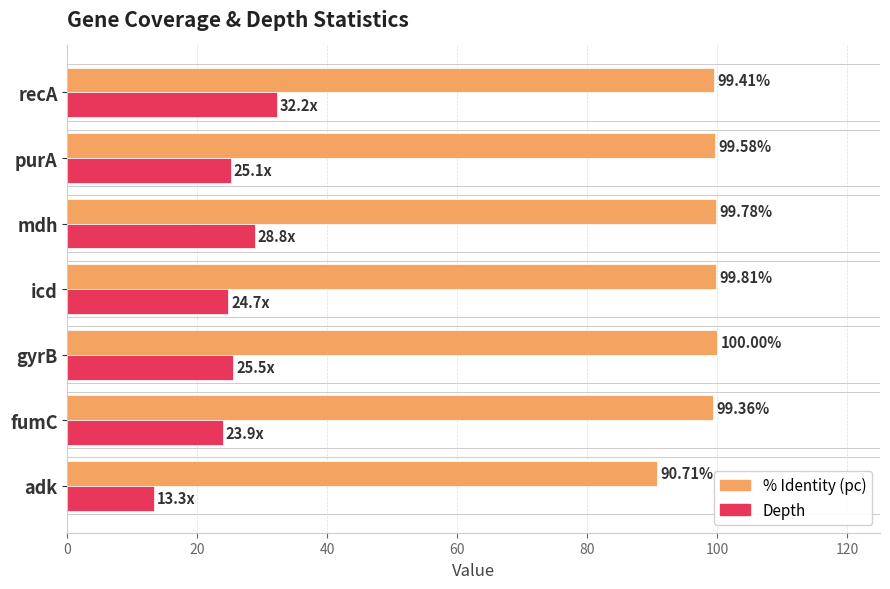

Rank the categories by % Identity (pc) value from lowest to highest.

adk, fumC, recA, purA, mdh, icd, gyrB